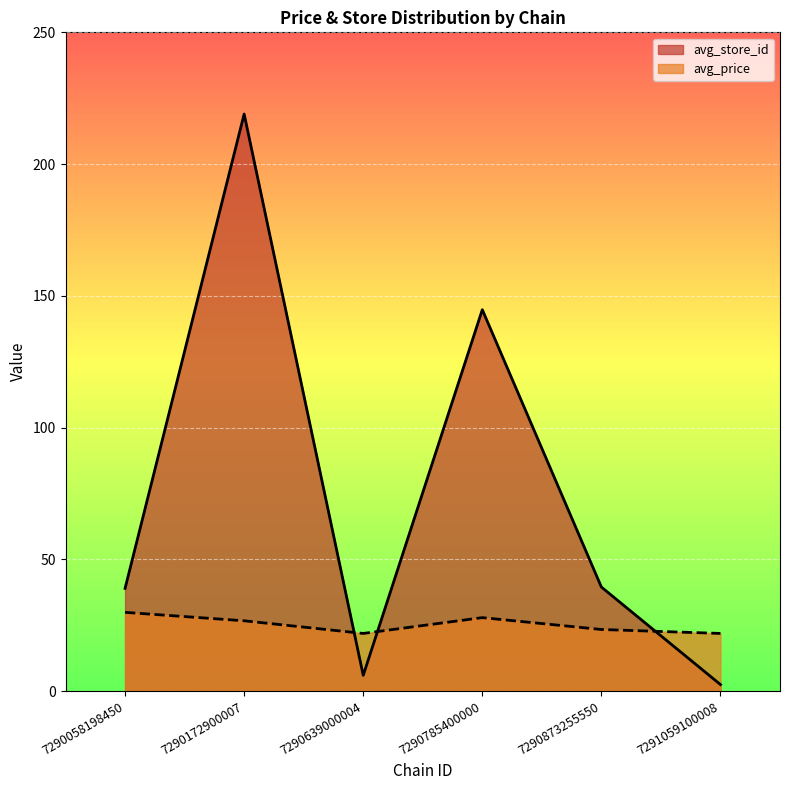

What is the value of the avg_price point at the 4th from the left?

27.9